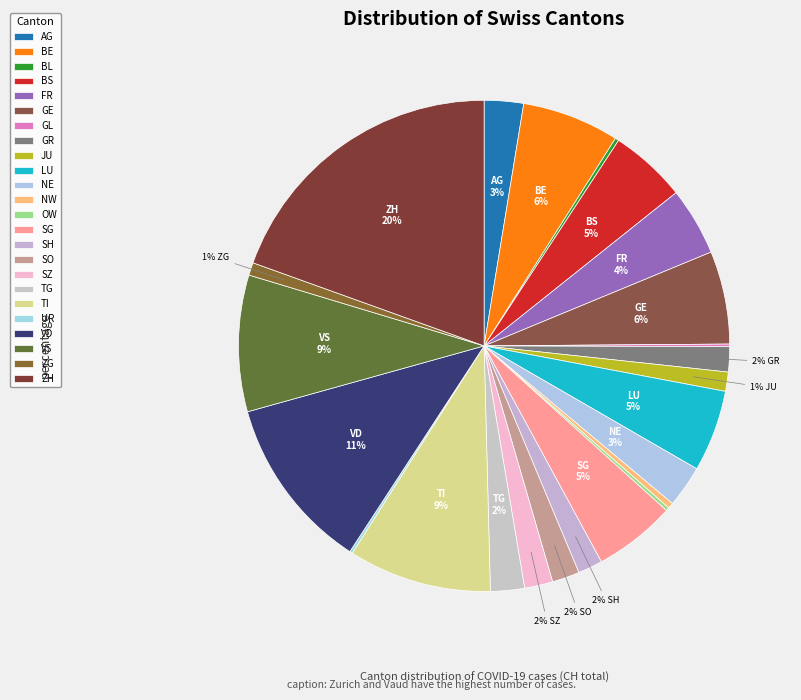

Rank the categories by value from lowest to highest.

GL, UR, OW, BL, NW, ZG, JU, SH, GR, SO, SZ, TG, AG, NE, FR, BS, LU, SG, GE, BE, VS, TI, VD, ZH